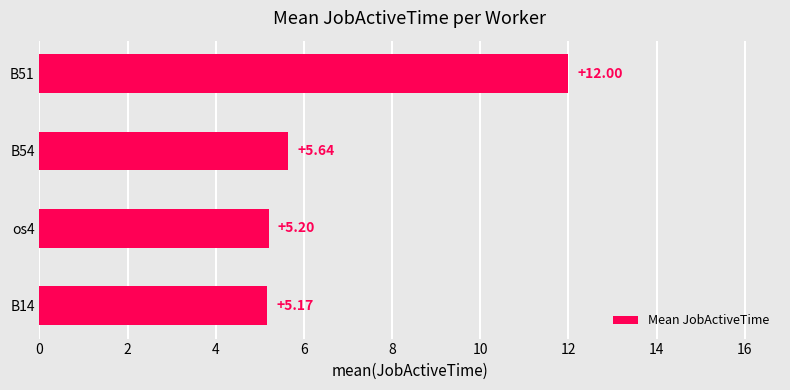

What is the sum of all values?

28.0